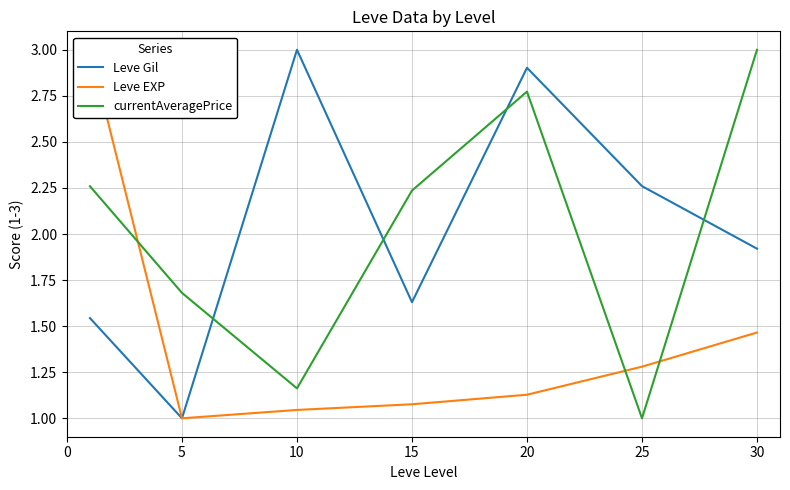

Is it true that Leve Gil equals 2.3 at 25?

True